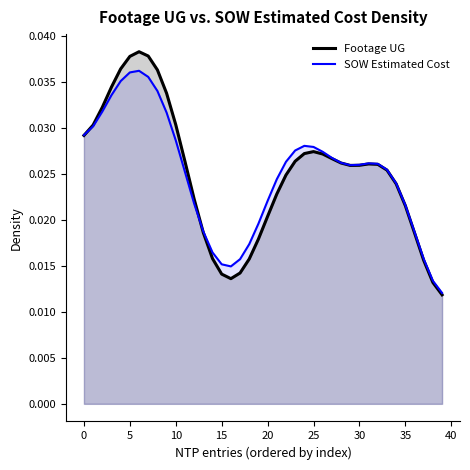

How many lines are shown in the chart?

2